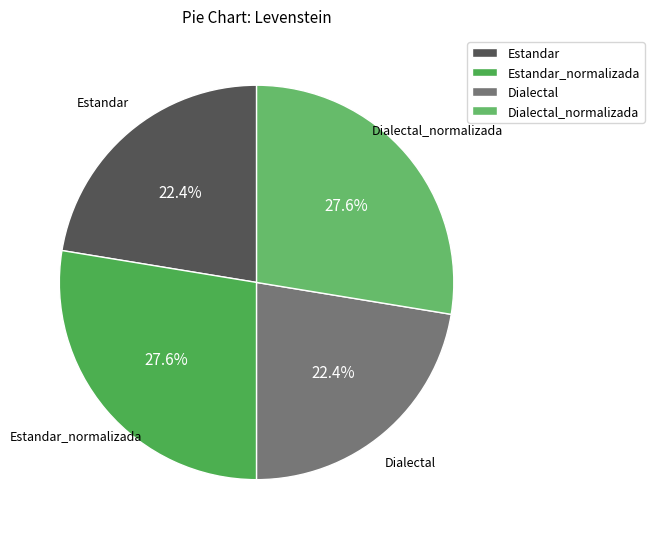

Count the number of slices in the pie.

4